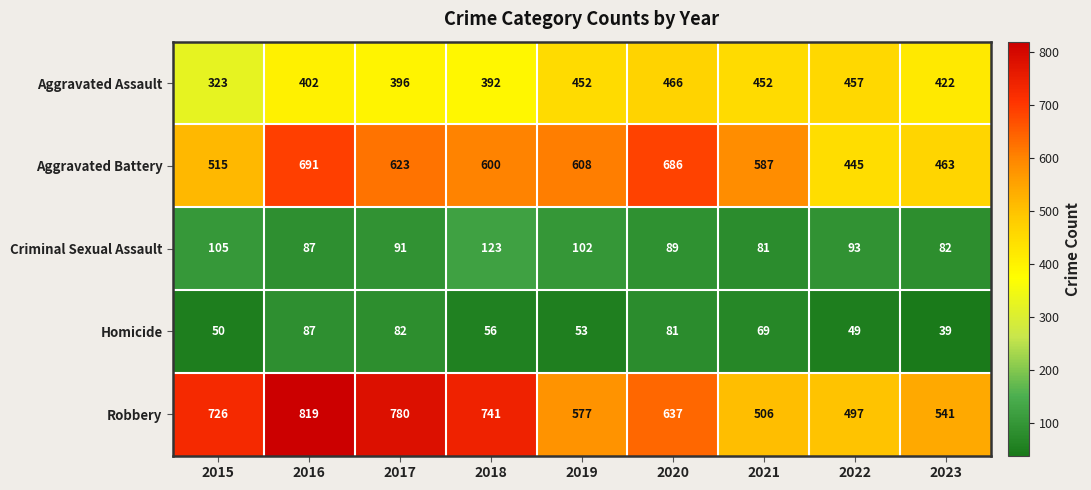

What is the spread (max minus min) of values at 2020?

605